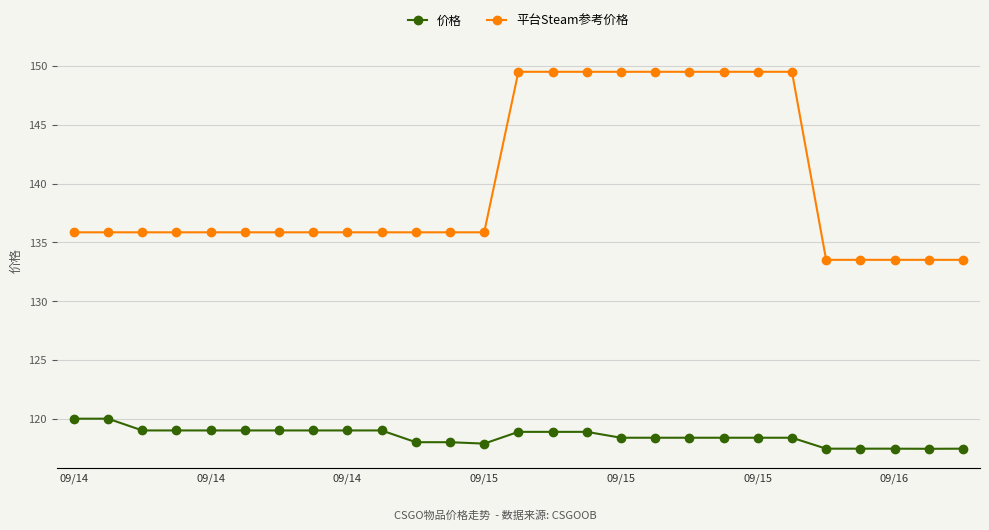

True or false: 平台Steam参考价格 and 价格 intersect in this chart.

False